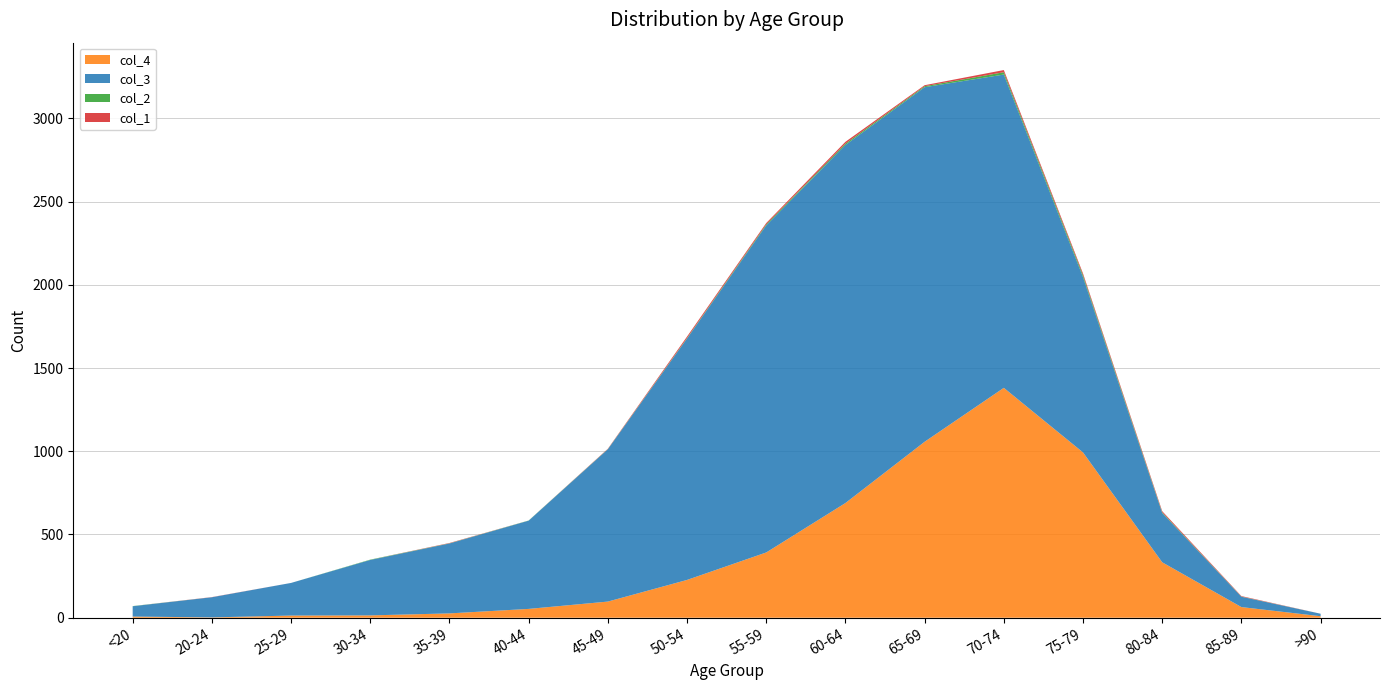

Reading left to right, list all the values displayed in this chart.

col_1: 0	1	0	0	2	0	2	9	8	11	6	13	10	7	3	0
col_2: 1	0	0	2	1	1	1	3	6	8	6	14	12	4	1	0
col_3: 62	121	196	333	420	530	915	1450	1965	2151	2130	1882	1053	296	62	15
col_4: 7	2	13	14	26	53	97	227	392	689	1057	1381	993	333	64	9